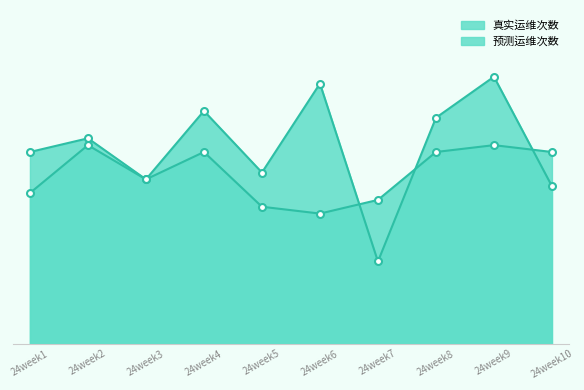

Is the value of 真实运维次数 at 24week8 greater than the value of 预测运维次数 at 24week10?

Yes